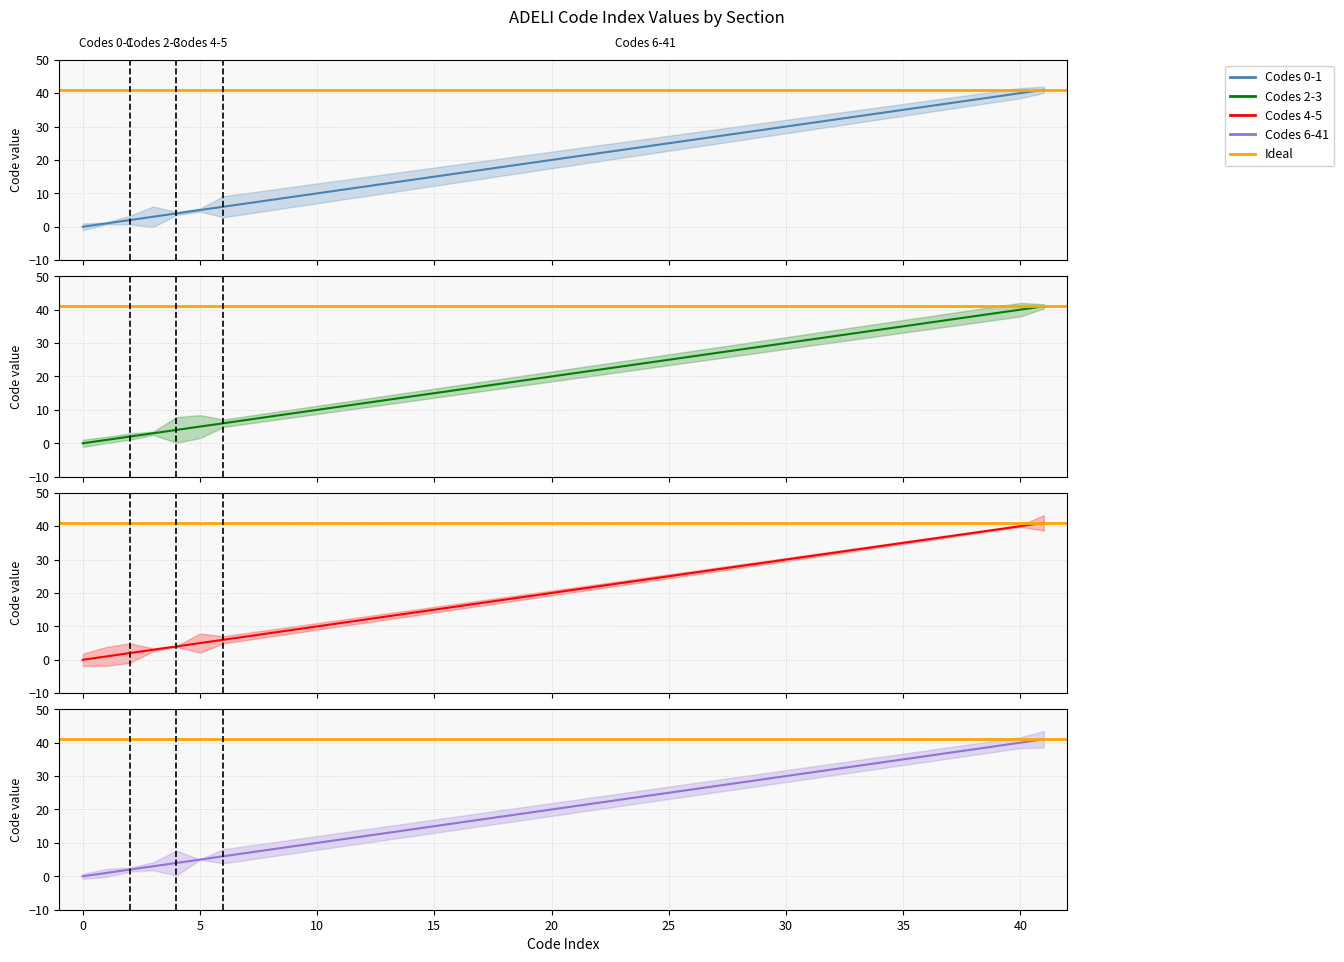

What is the change in value from 2 to 3?

+1